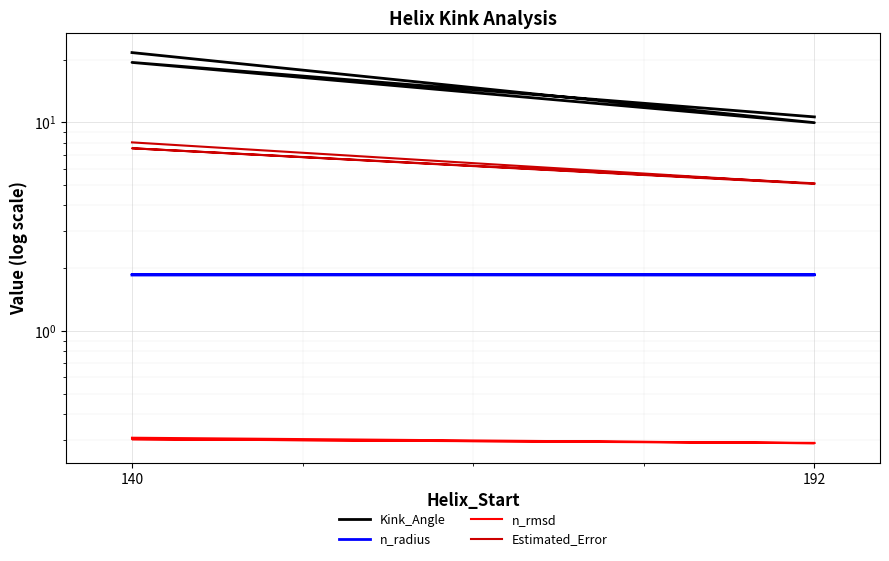

The Kink_Angle series shows 16.1 at 192. True or false?

False